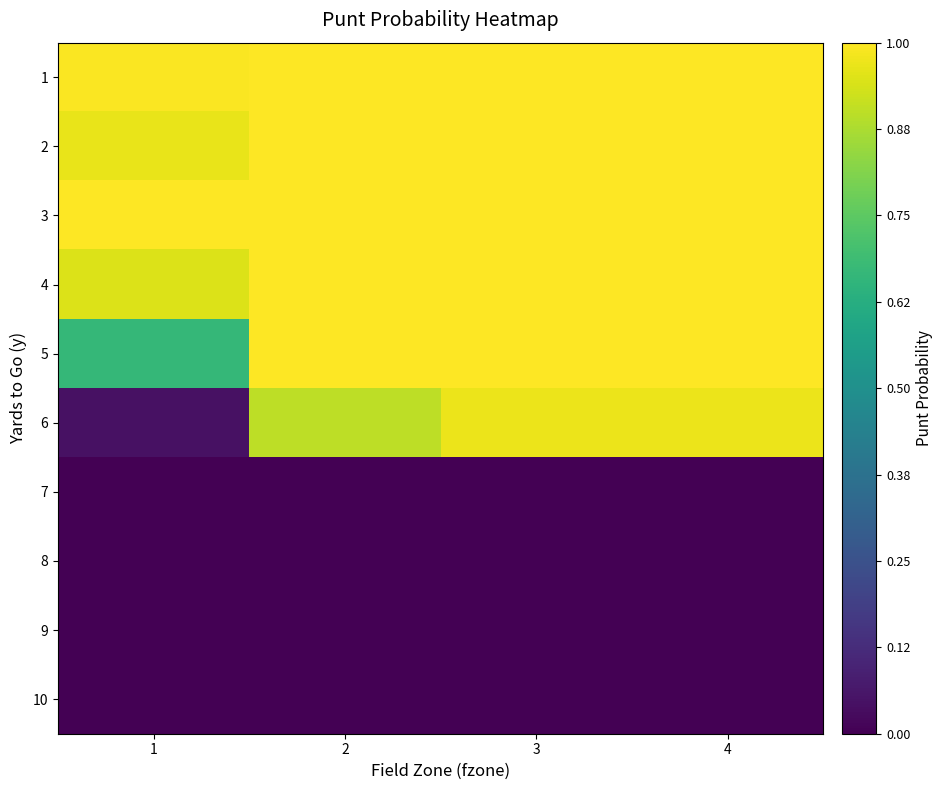

Which series has the largest range (max minus min)?

6